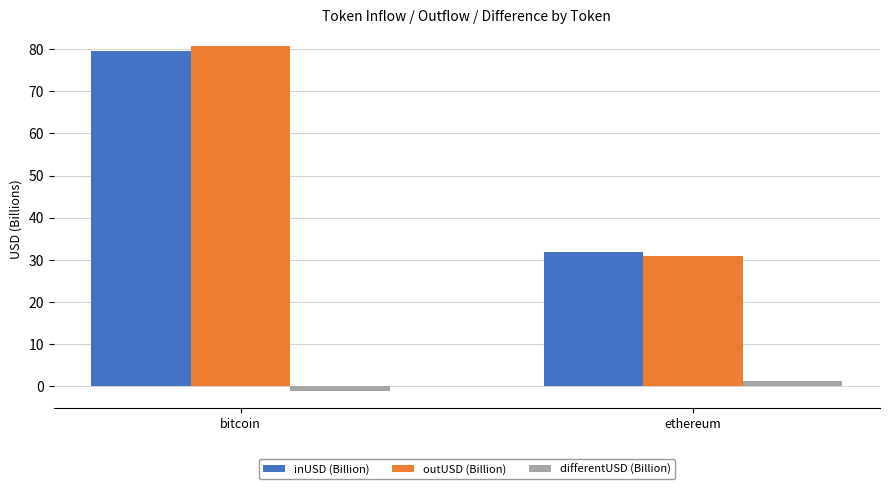

How many values in differentUSD (Billion) are above zero?

1